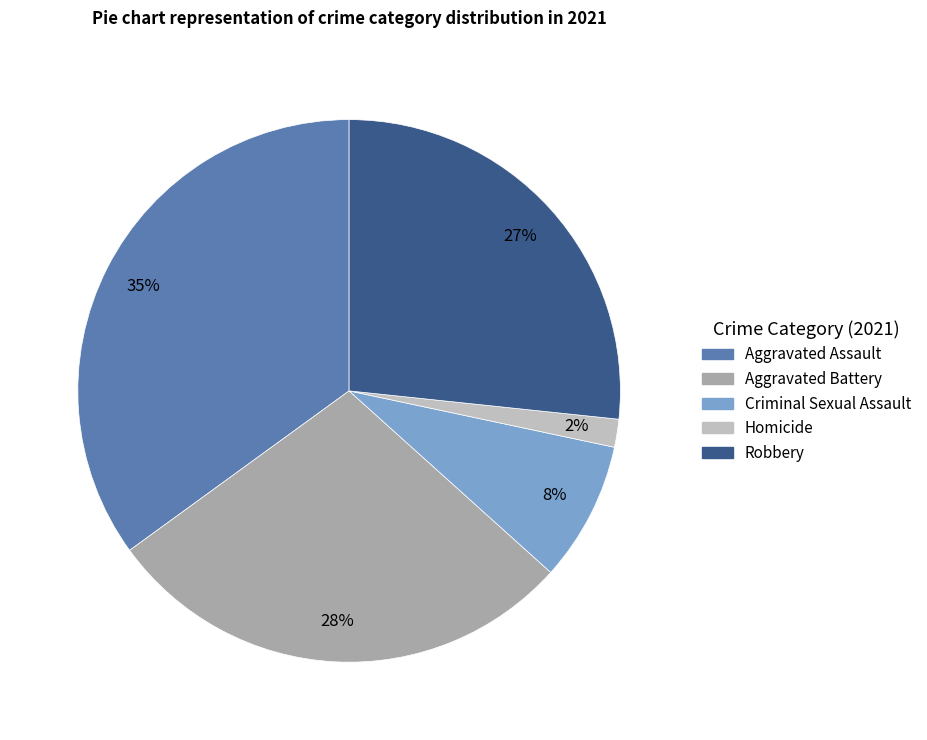

Which slice is the largest?

Aggravated Assault